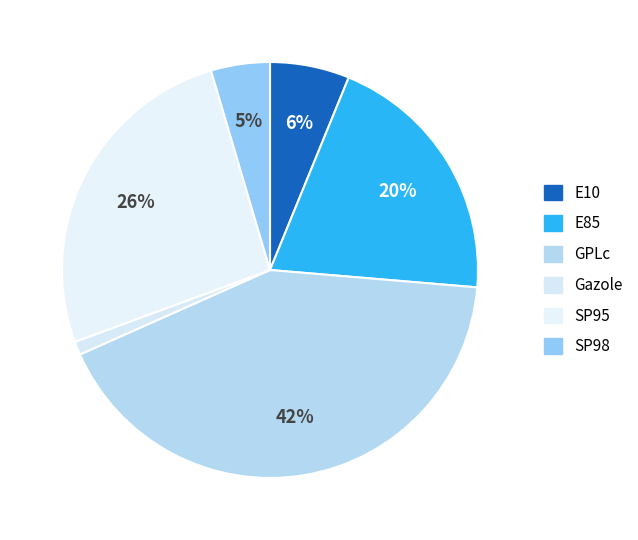

Is it true that GPLc is 31% of the pie?

False